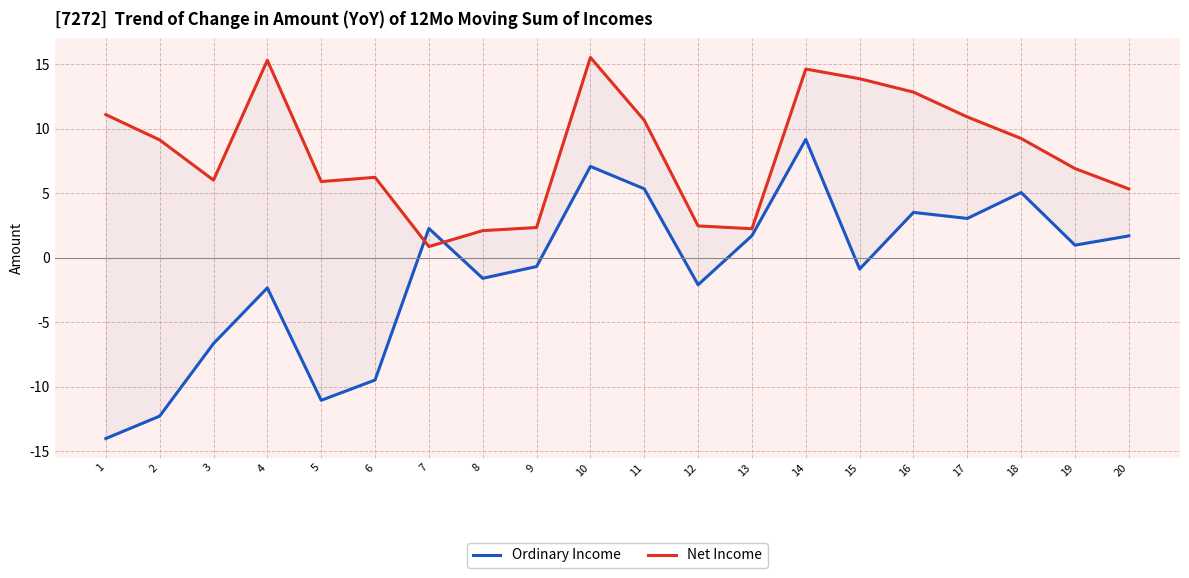

List the labels in order of Net Income value, smallest first.

7, 8, 13, 9, 12, 20, 5, 3, 6, 19, 2, 18, 11, 17, 1, 16, 15, 14, 4, 10